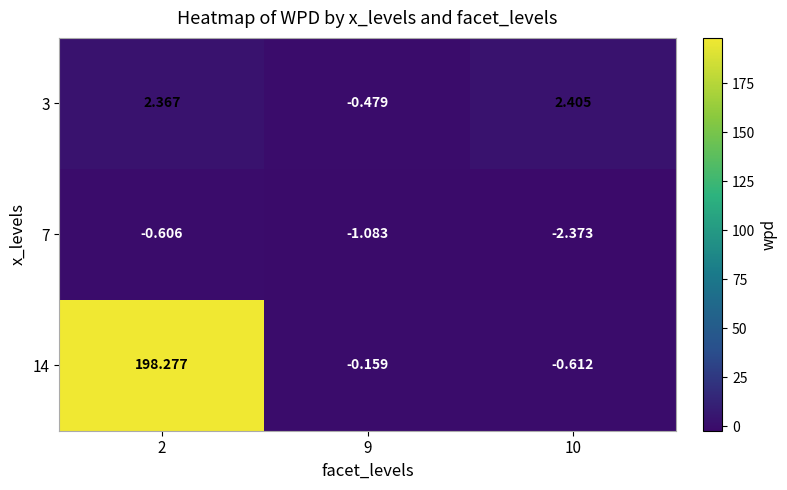

How many distinct data groups are displayed?

3